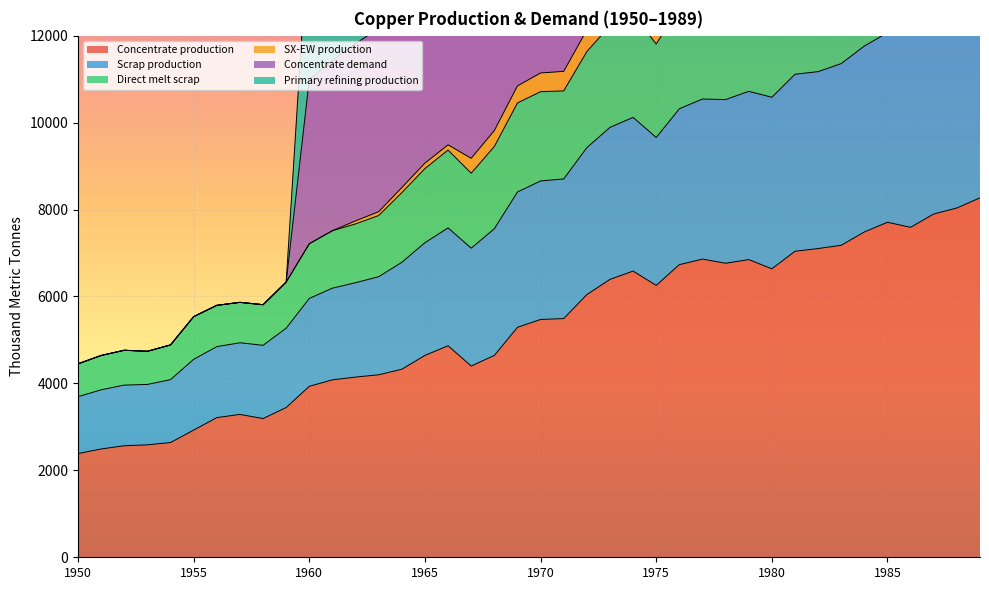

True or false: Concentrate production has more than 2 interior local peaks.

True